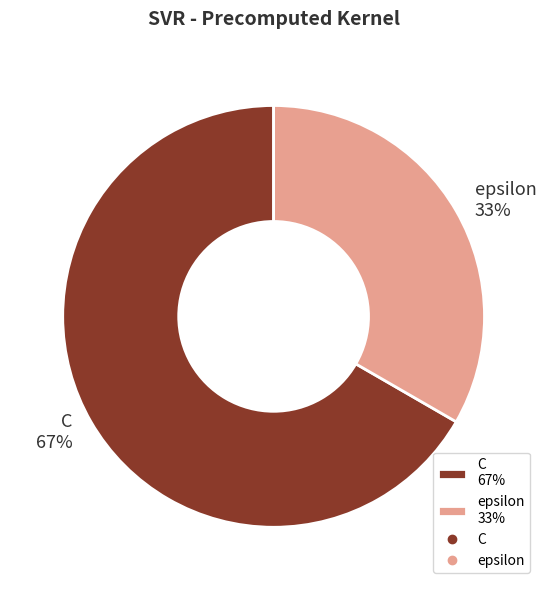

Approximately how many times larger is the value at C compared to epsilon?

2.0